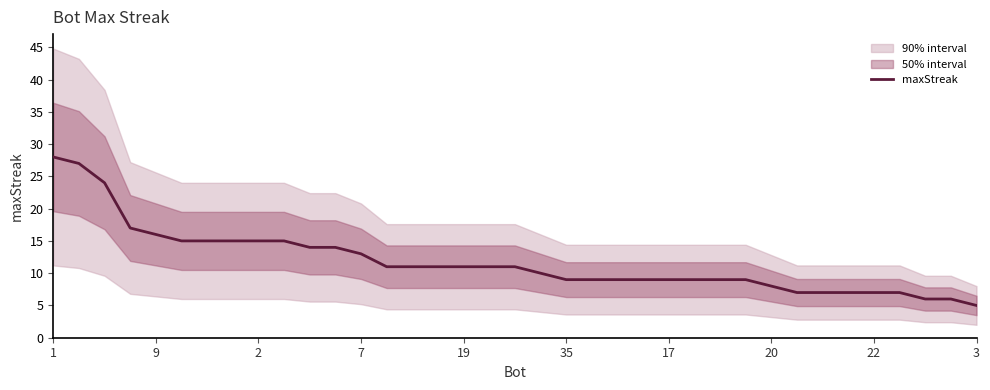

Reading left to right, extract all data points from this chart.

28	27	24	17	16	15	15	15	15	15	14	14	13	11	11	11	11	11	11	10	9	9	9	9	9	9	9	9	8	7	7	7	7	7	6	6	5